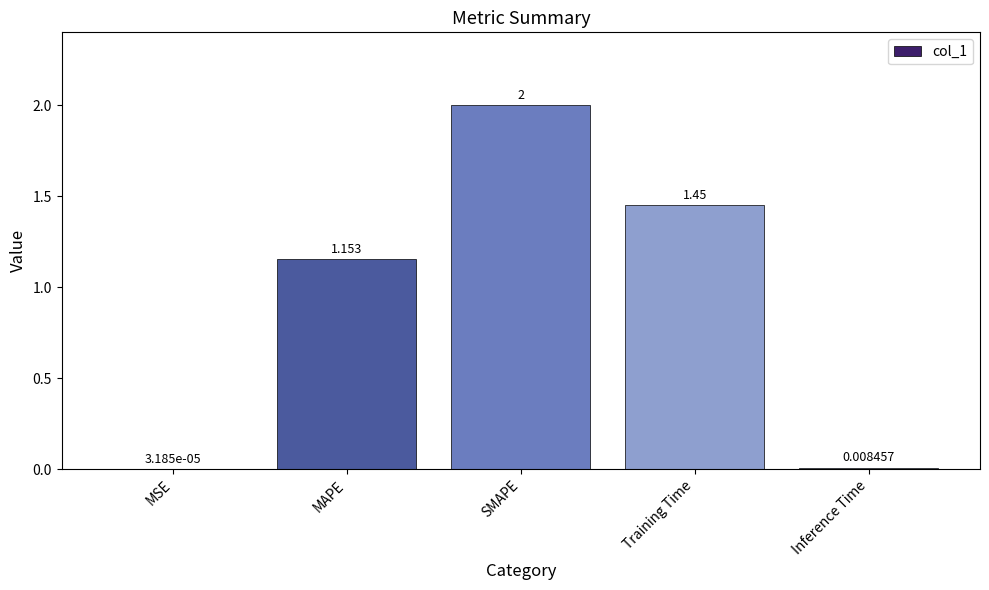

Are the bars grouped side by side (vs. stacked)?

No